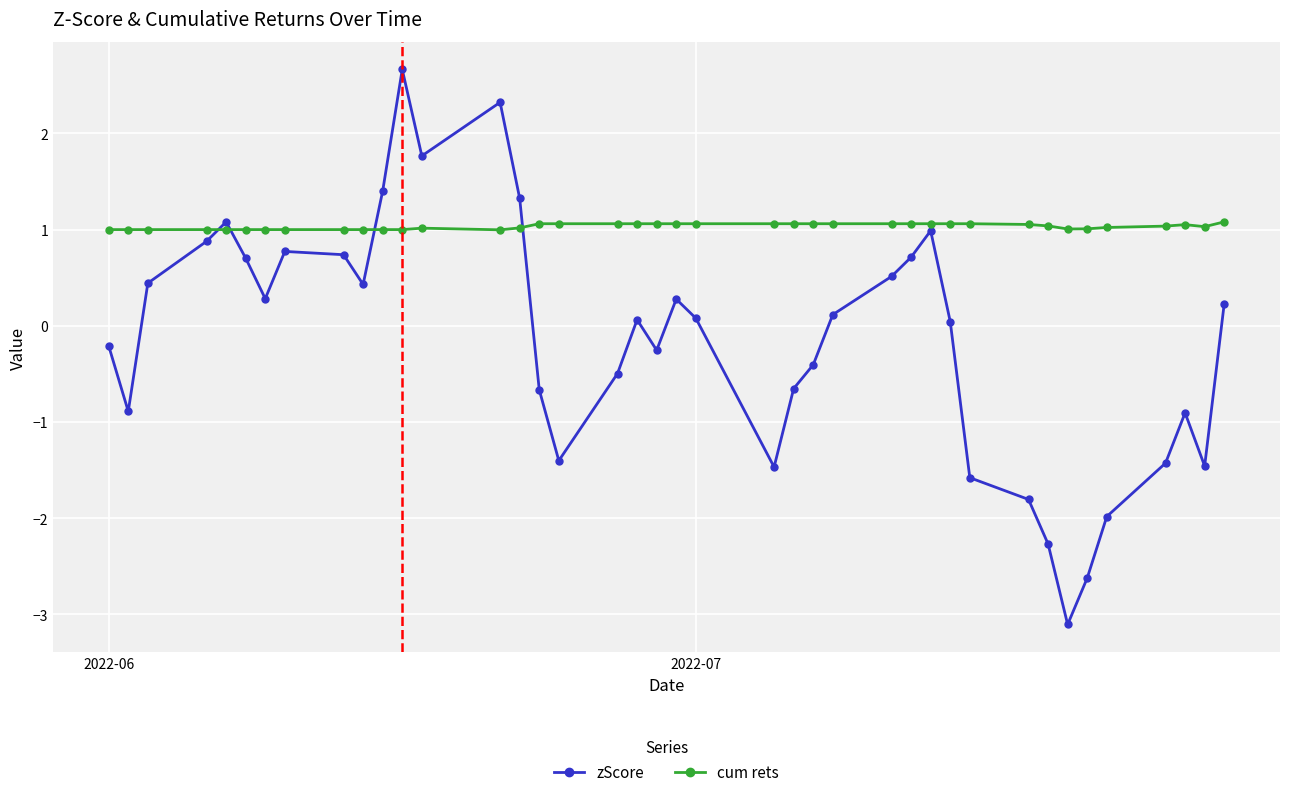

What is the highest value of the cum rets series?

1.1